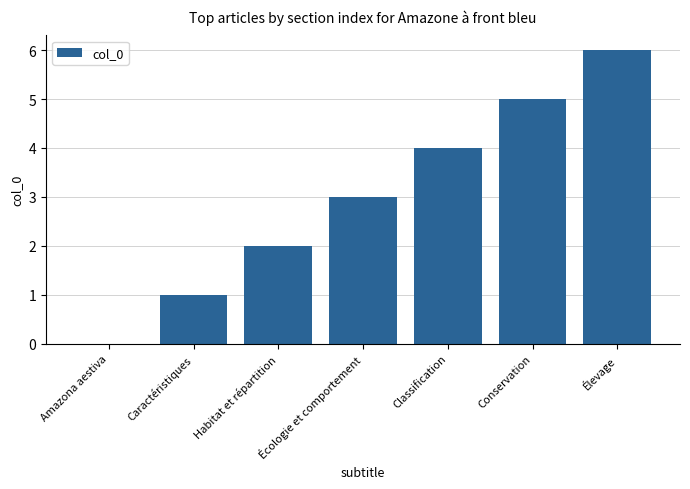

True or false: the data shows 6 at Élevage.

True